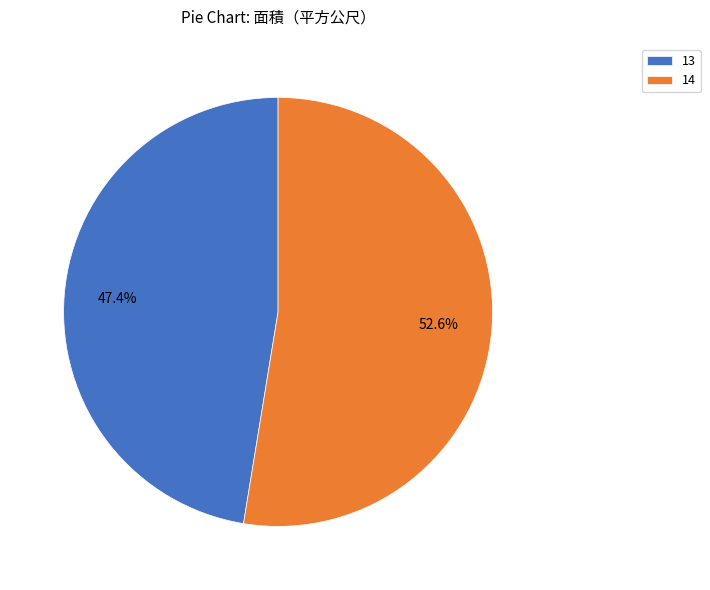

To the nearest percent, what percentage of the pie is 14?

53%